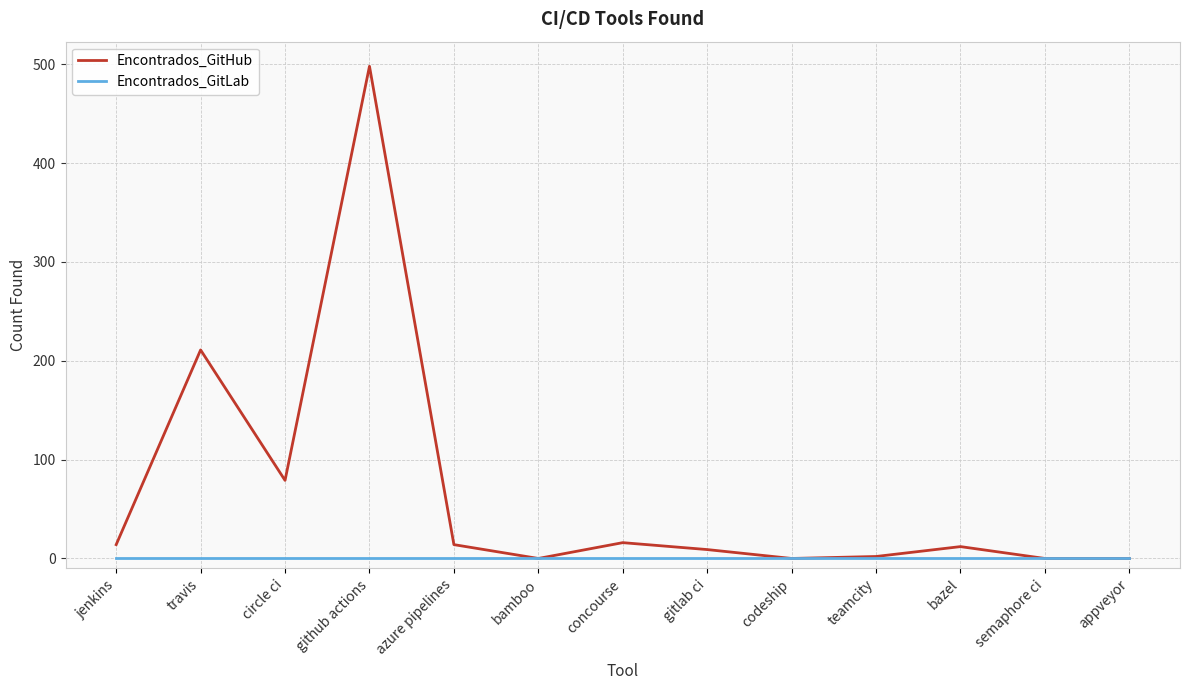

Which series has the largest range (max minus min)?

Encontrados_GitHub